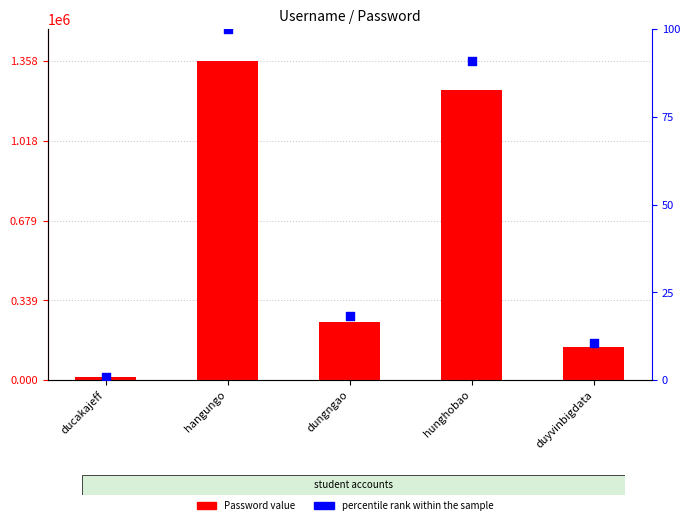

At which category is the sum across all series the highest?

hangungo